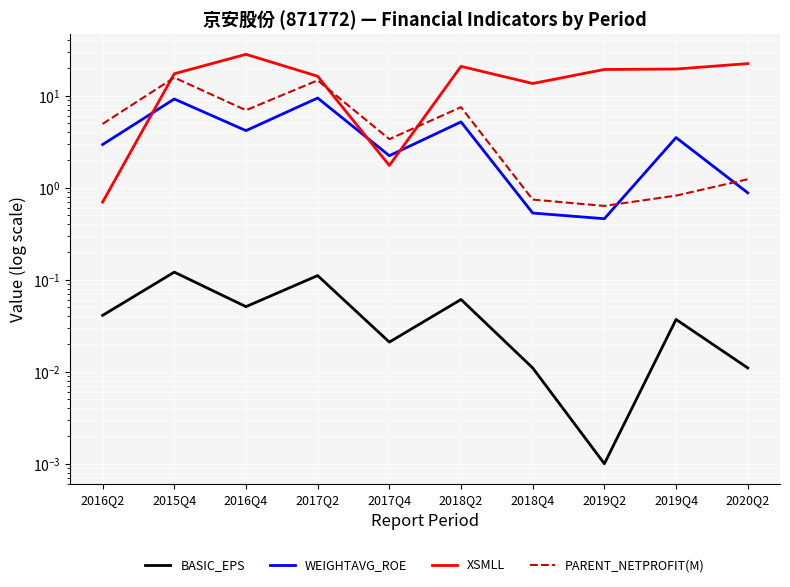

What is the average value of the WEIGHTAVG_ROE series?

3.9